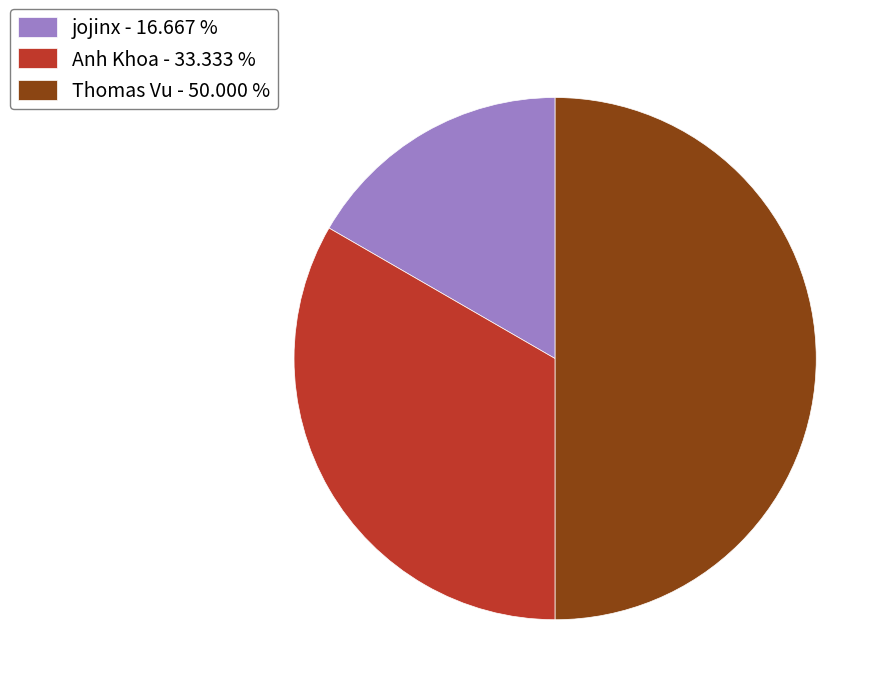

What is the ratio of the value at jojinx - 16.667 % to the value at Thomas Vu - 50.000 %?

0.3